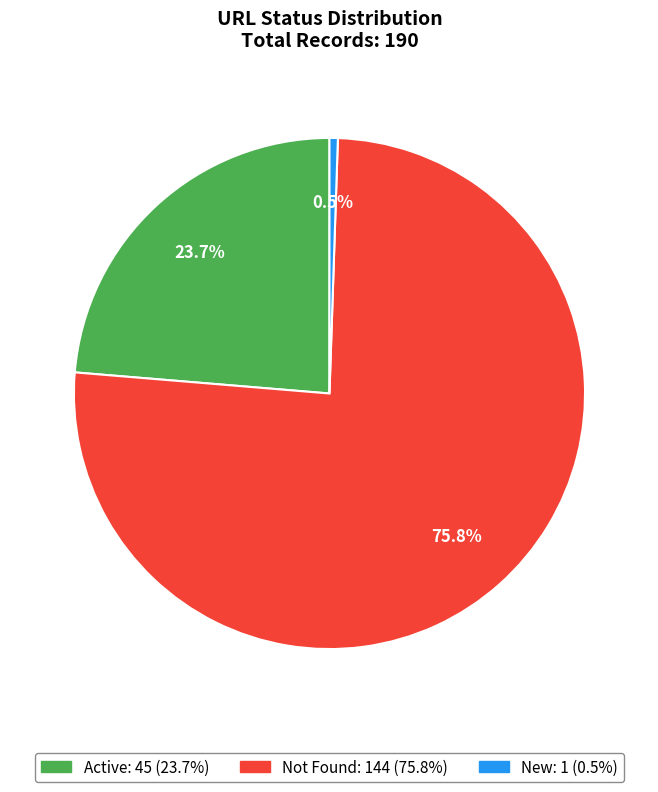

How many slices are in this pie chart?

3